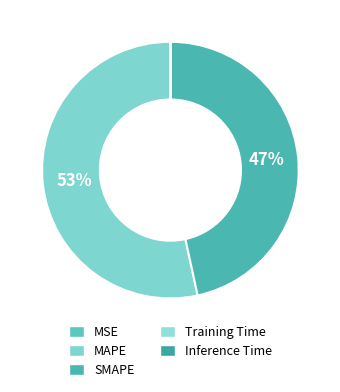

Which has a higher value, Inference Time or SMAPE?

SMAPE